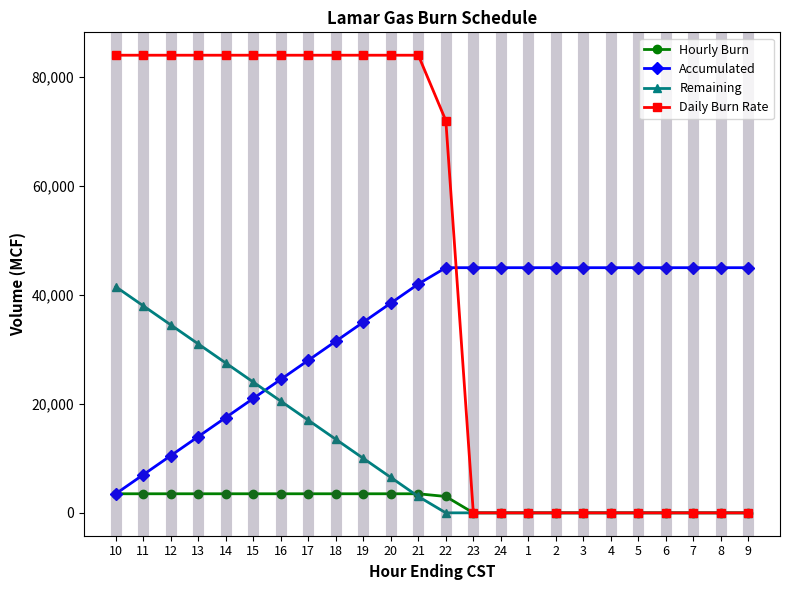

Which series has the widest spread of values?

Daily Burn Rate